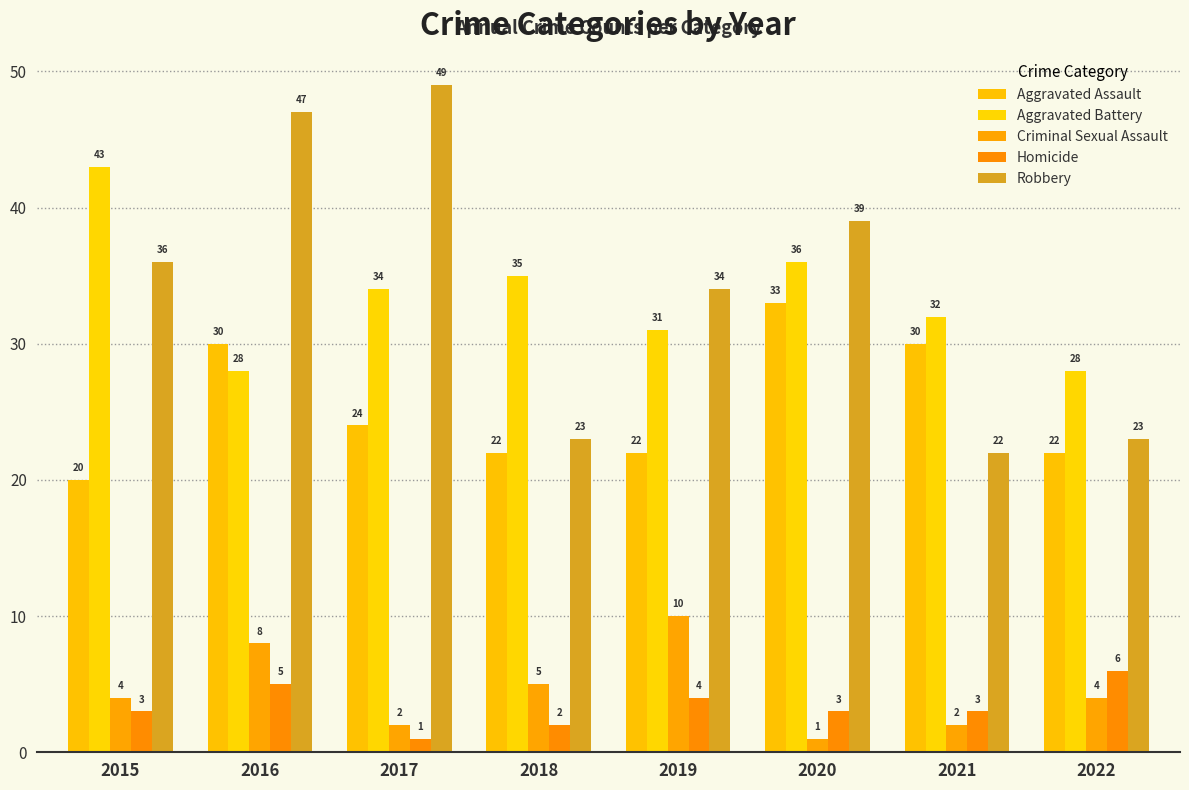

Is it true that Homicide equals 5 at 2016?

True